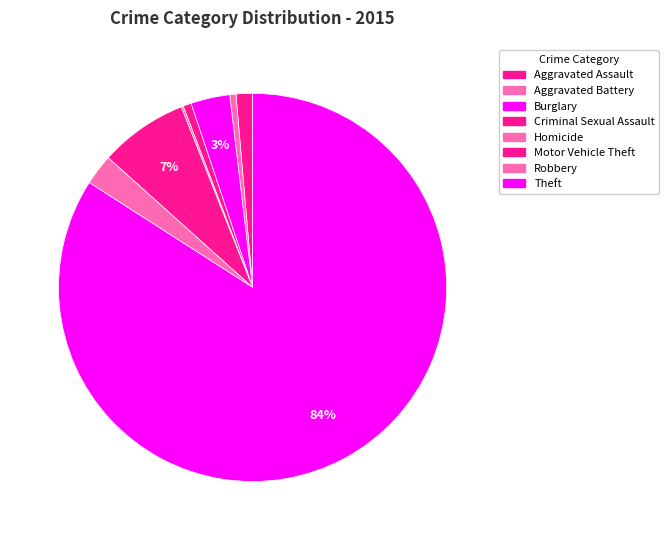

How many slices are in this pie chart?

8